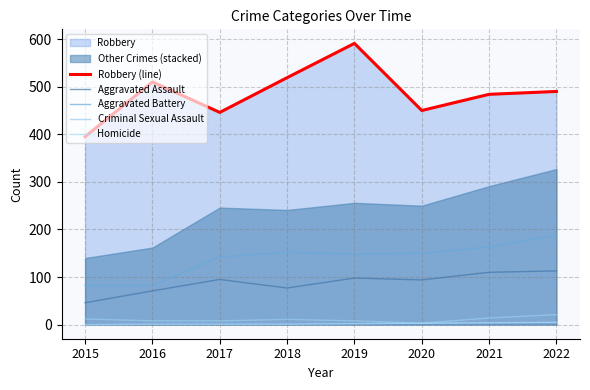

Rank the series by their maximum value, from highest to lowest.

Robbery (line), Aggravated Battery, Aggravated Assault, Criminal Sexual Assault, Homicide